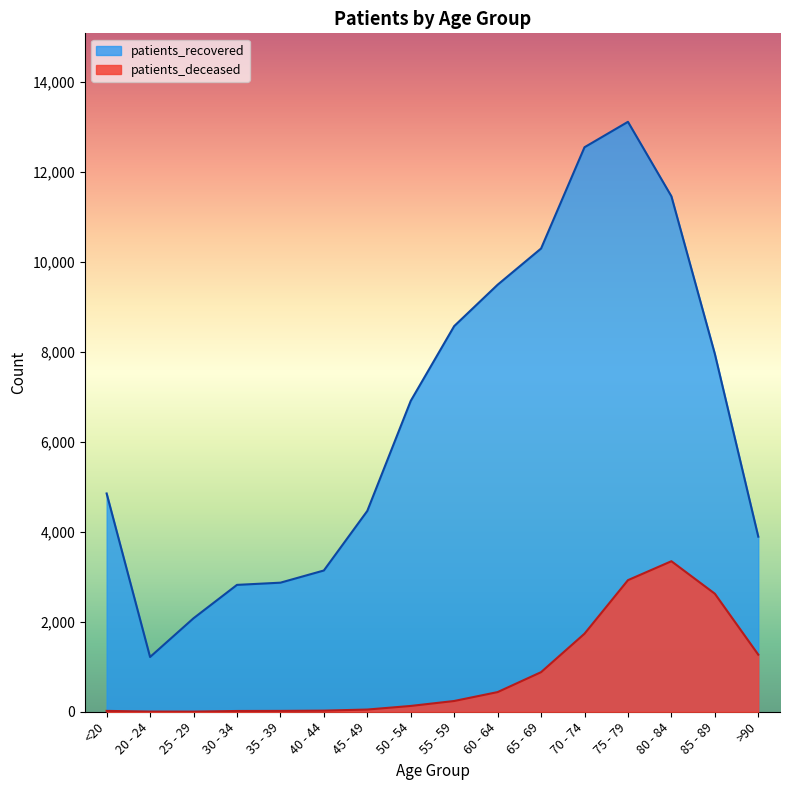

Does the chart display data point markers on the line(s)?

No